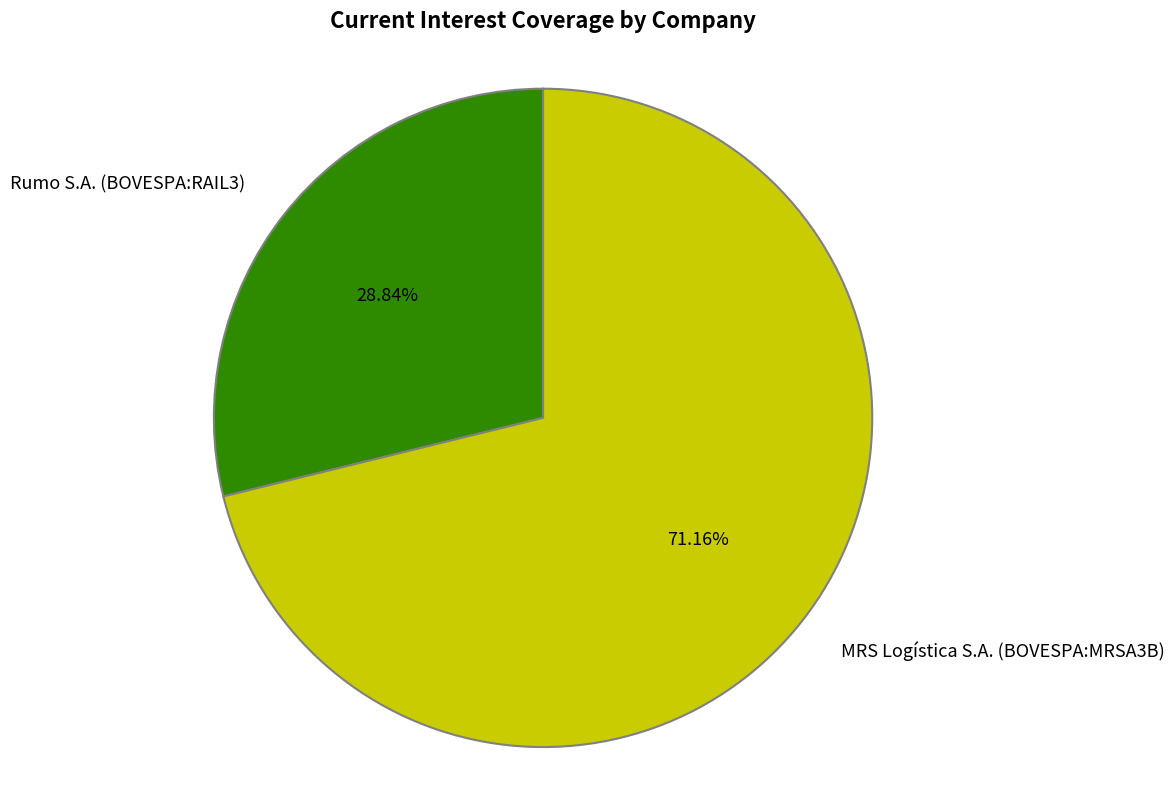

To the nearest percent, what percentage of the pie is Rumo S.A. (BOVESPA:RAIL3)?

29%